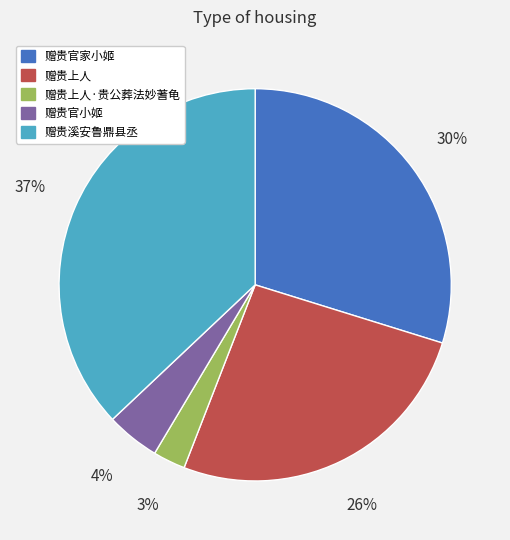

To the nearest percent, what is the average slice percentage?

20%